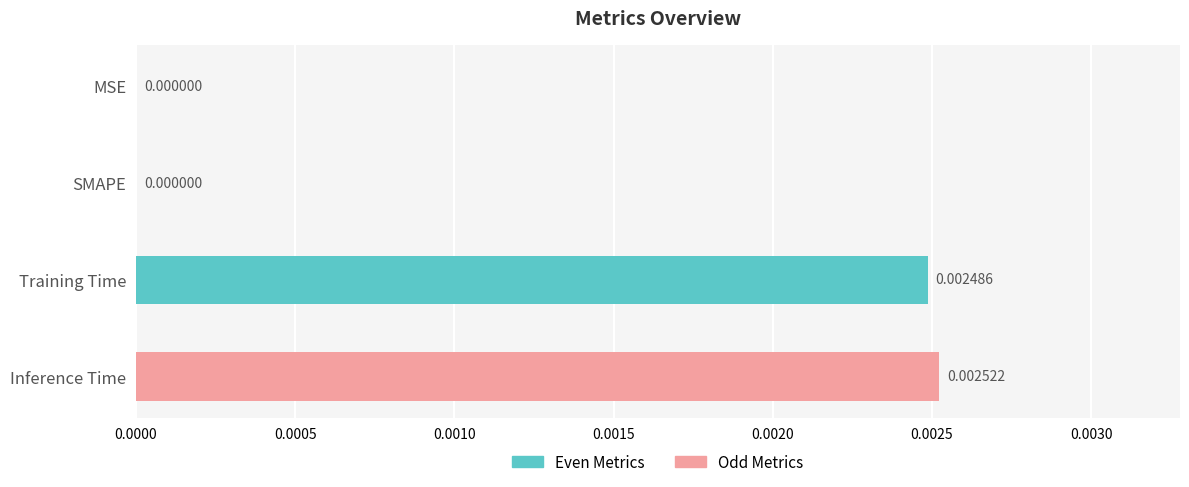

Are the bars grouped side by side (vs. stacked)?

No